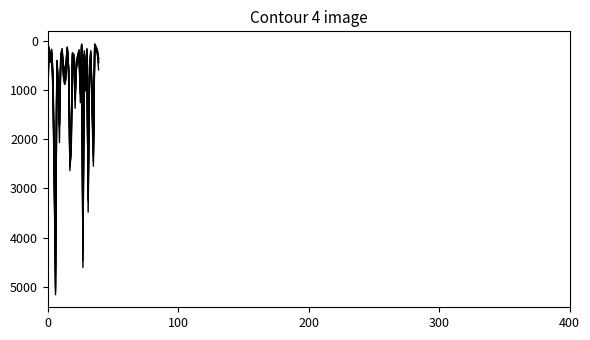

Does the chart display data point markers on the line(s)?

No